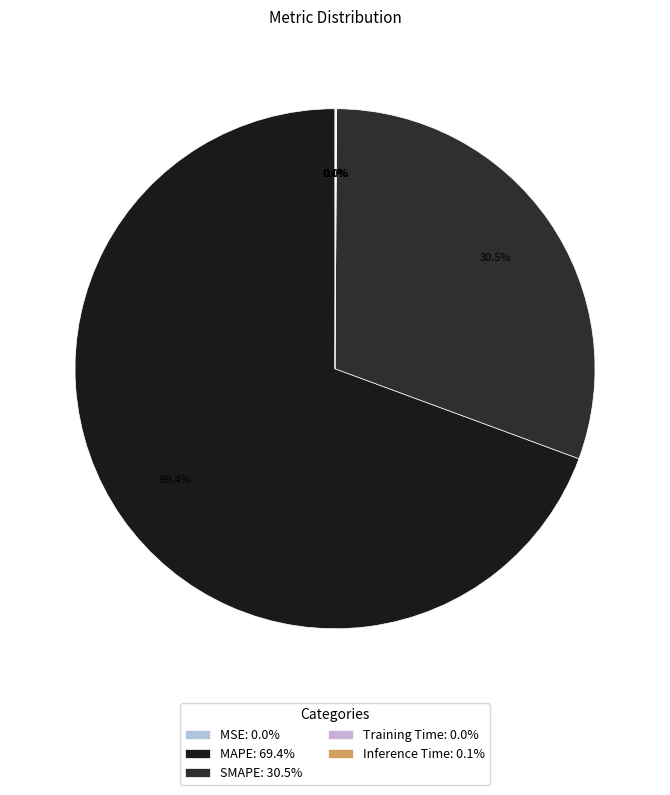

What is the smallest slice in the pie chart?

MSE